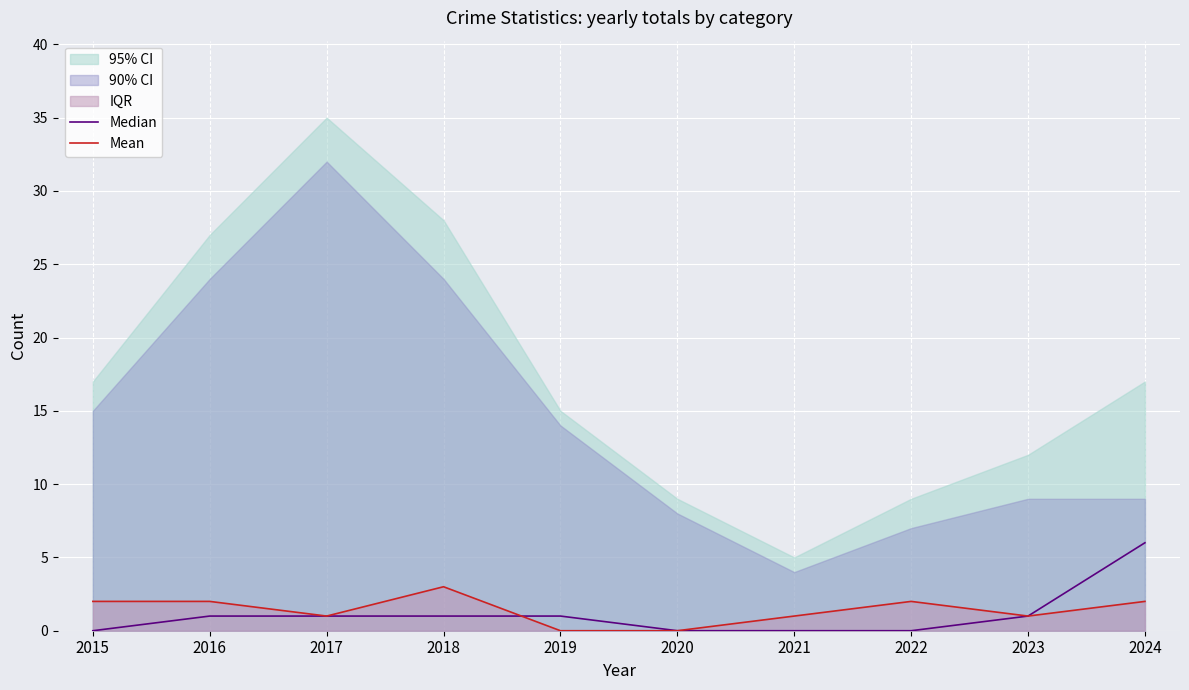

Which series ends up on top after the final intersection of Median and Mean?

Median